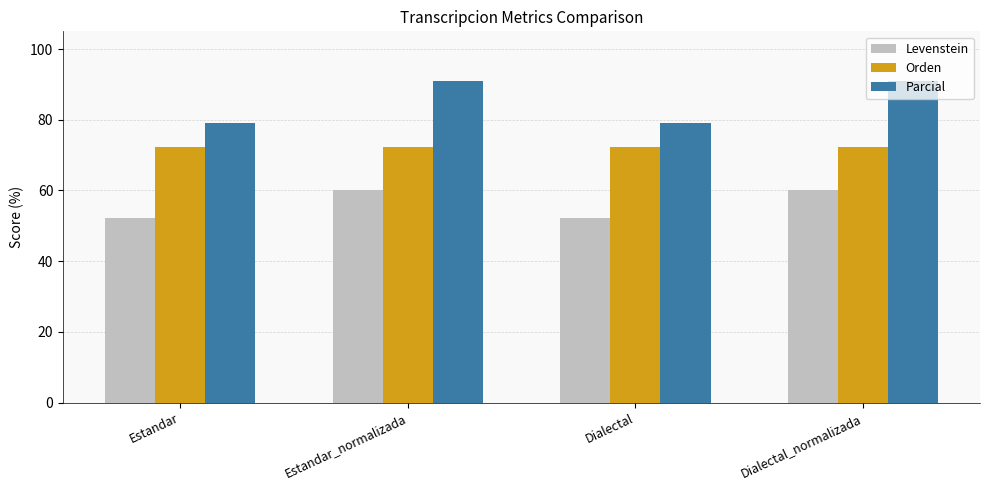

At how many categories does at least one series exceed 88?

2